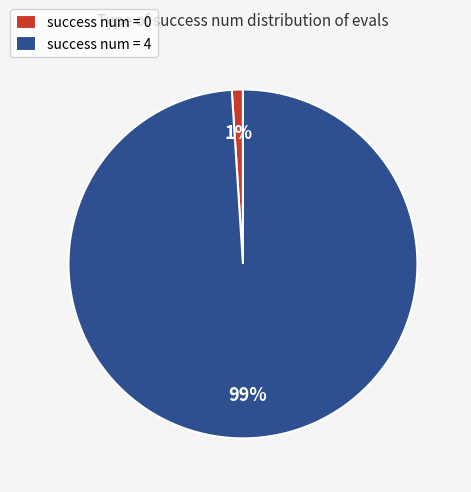

Which category has the biggest portion of the pie?

success num = 4